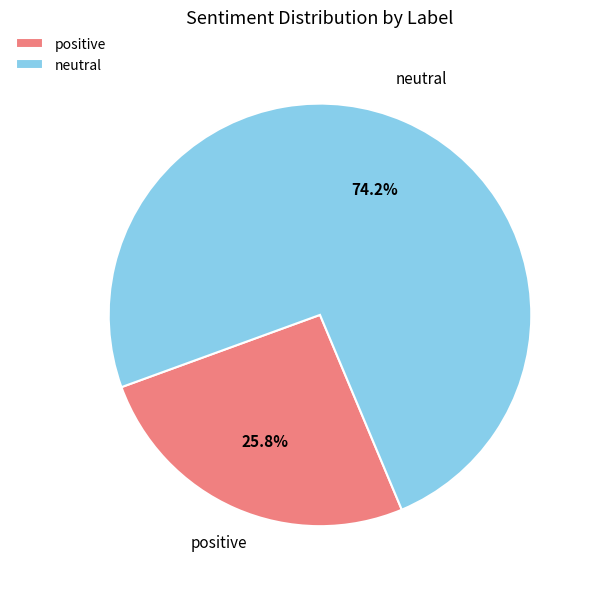

To the nearest percent, what portion does positive represent?

26%